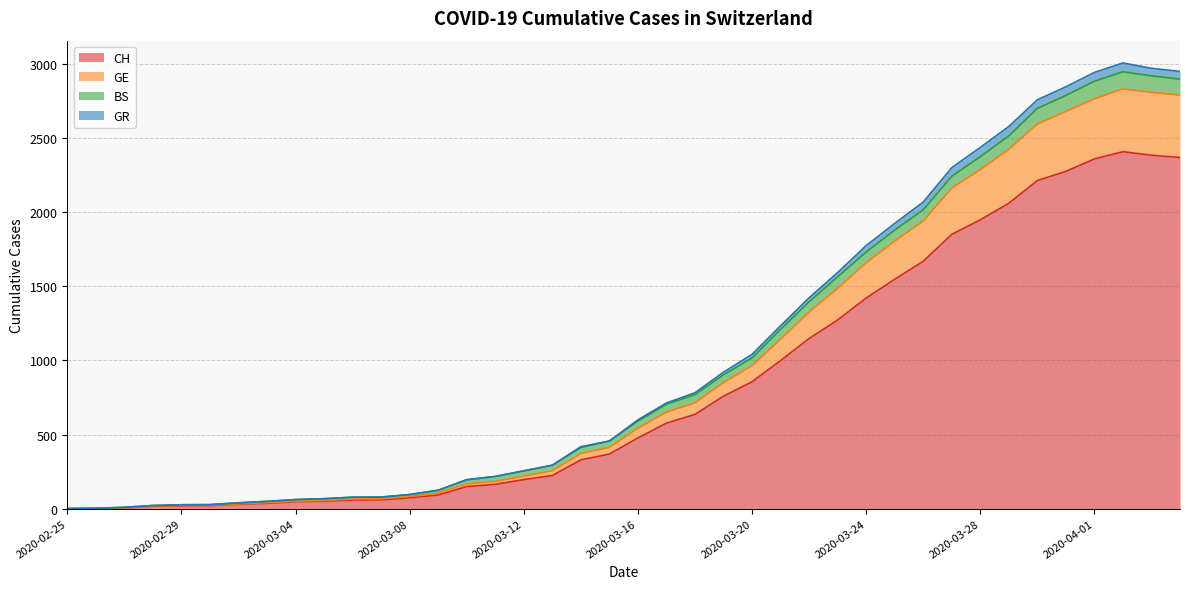

What is the maximum value for CH?

2409